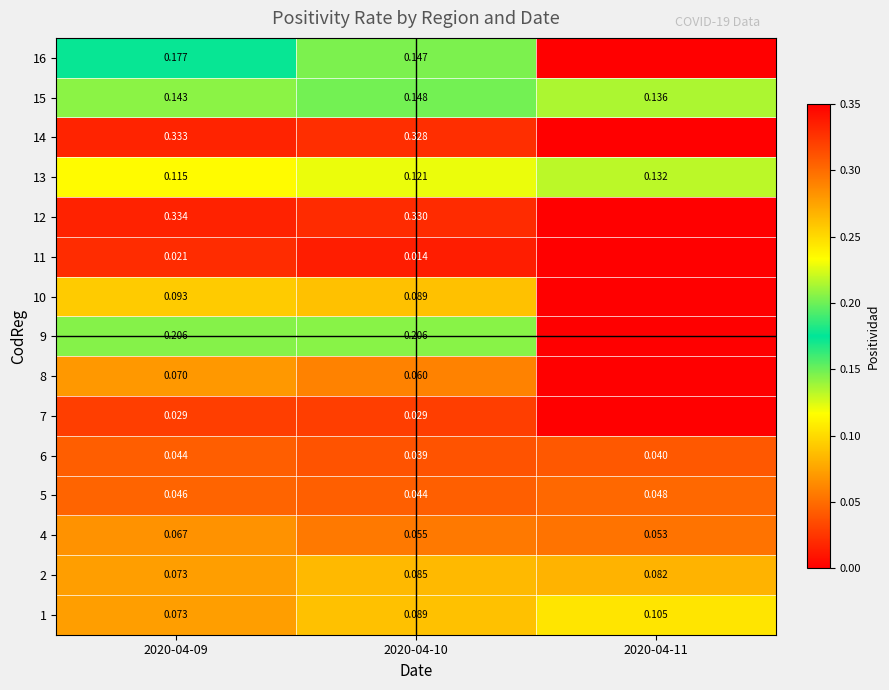

Is the value of 2 at 2020-04-10 greater than the value of 13 at 2020-04-11?

No